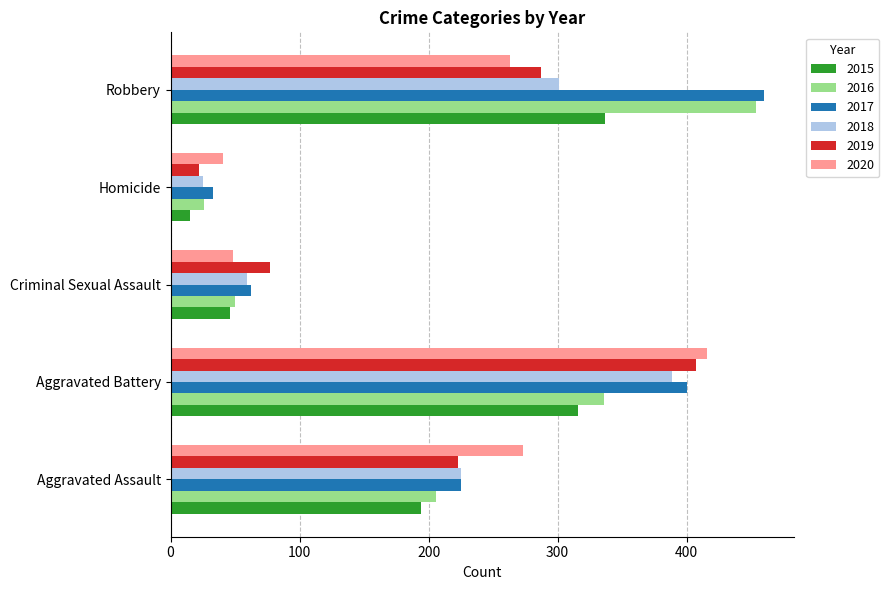

The value of 2019 at Aggravated Battery is 407. True or false?

True